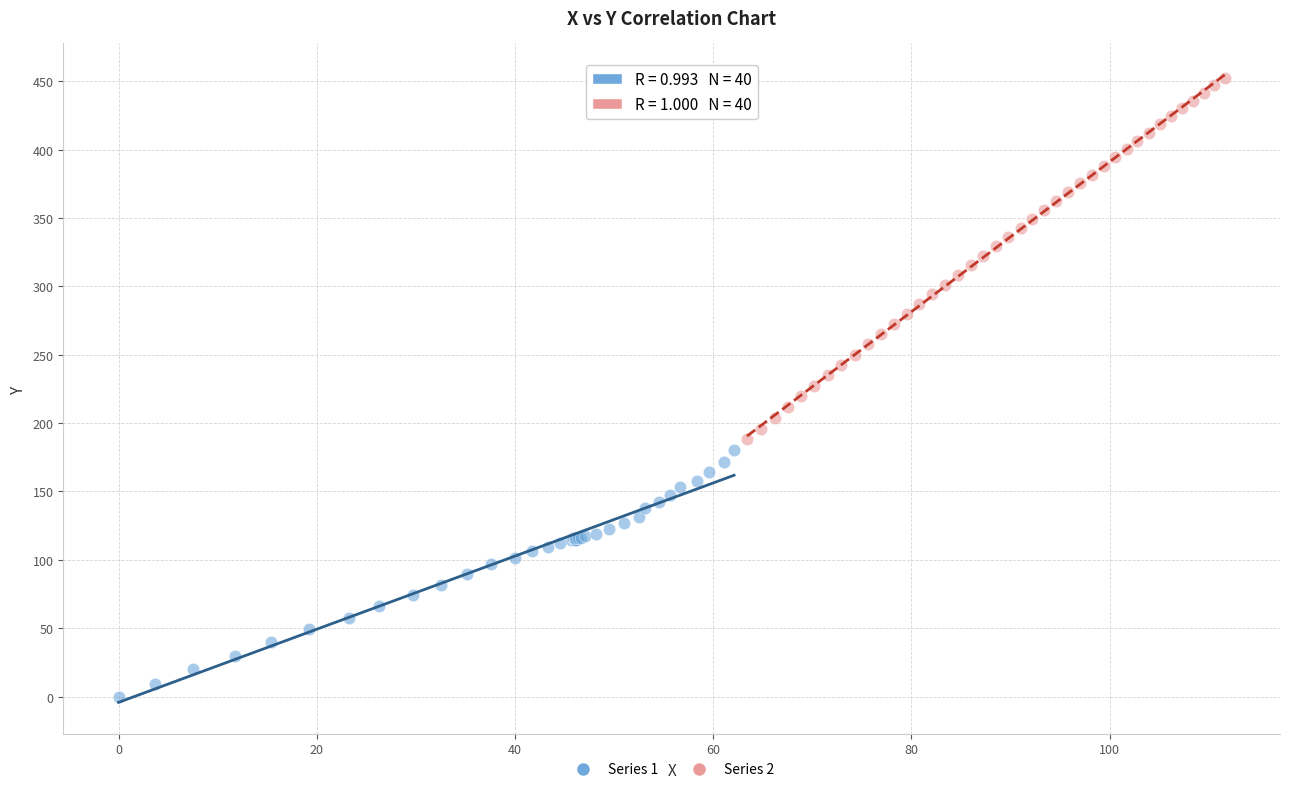

Which series contains the highest Y value?

Series 2